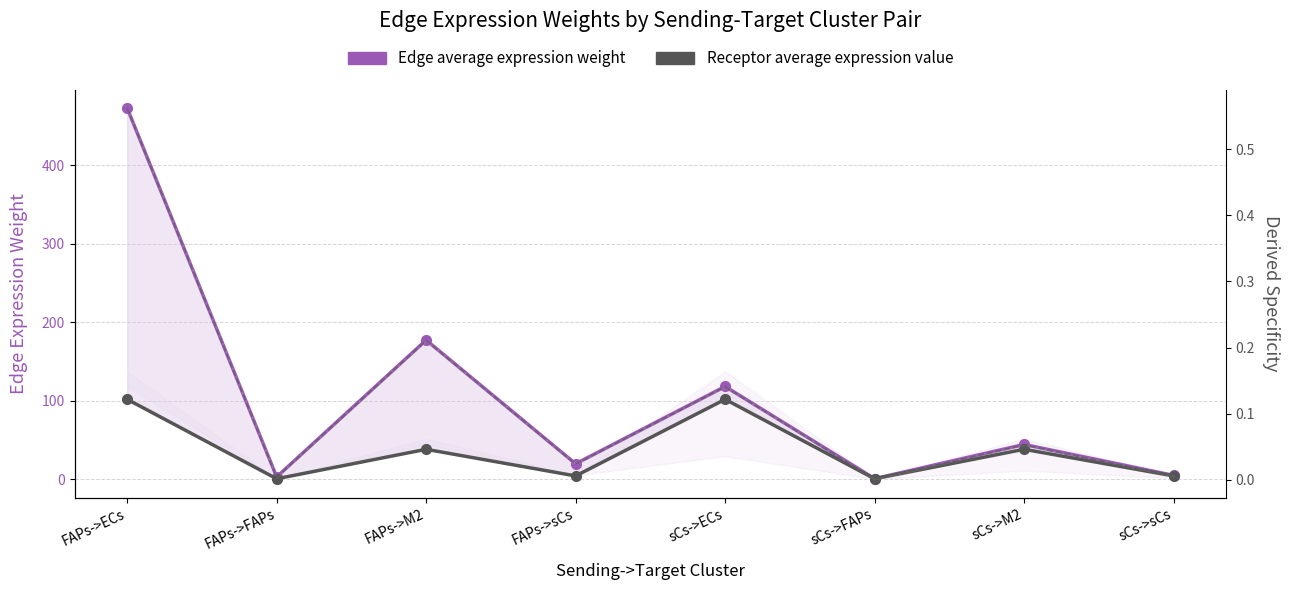

Which series has the largest total across all categories?

Edge average expression weight